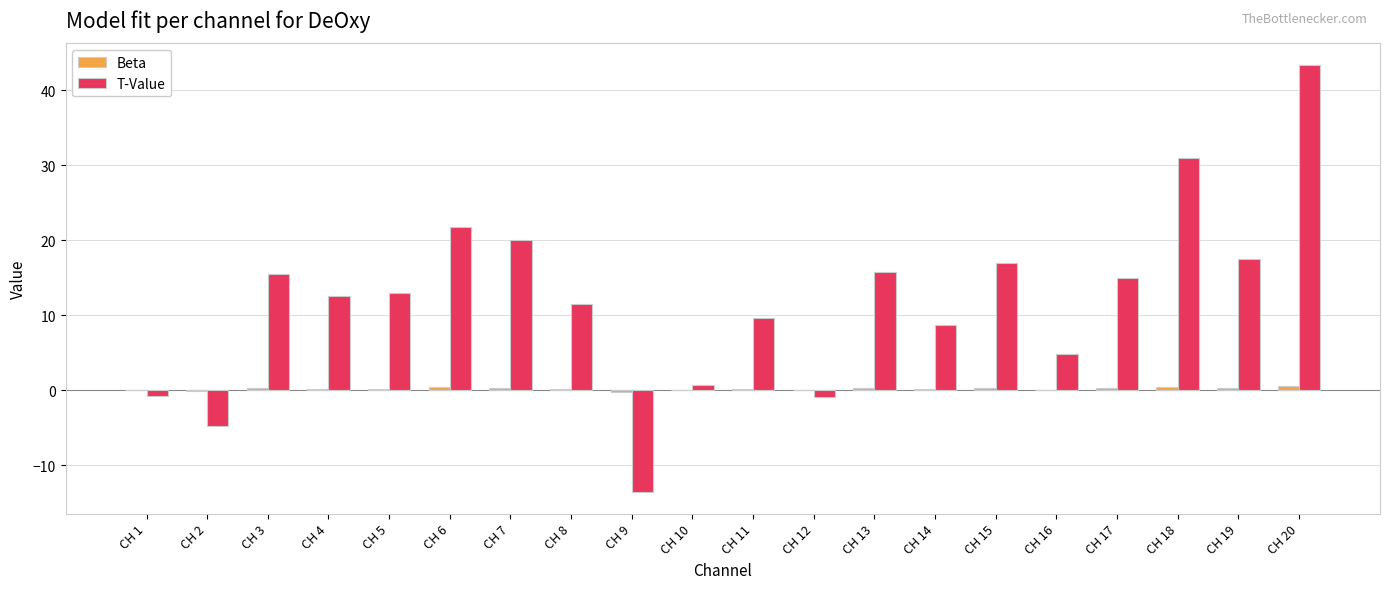

Between CH 2 and CH 12, which series saw the biggest shift?

T-Value